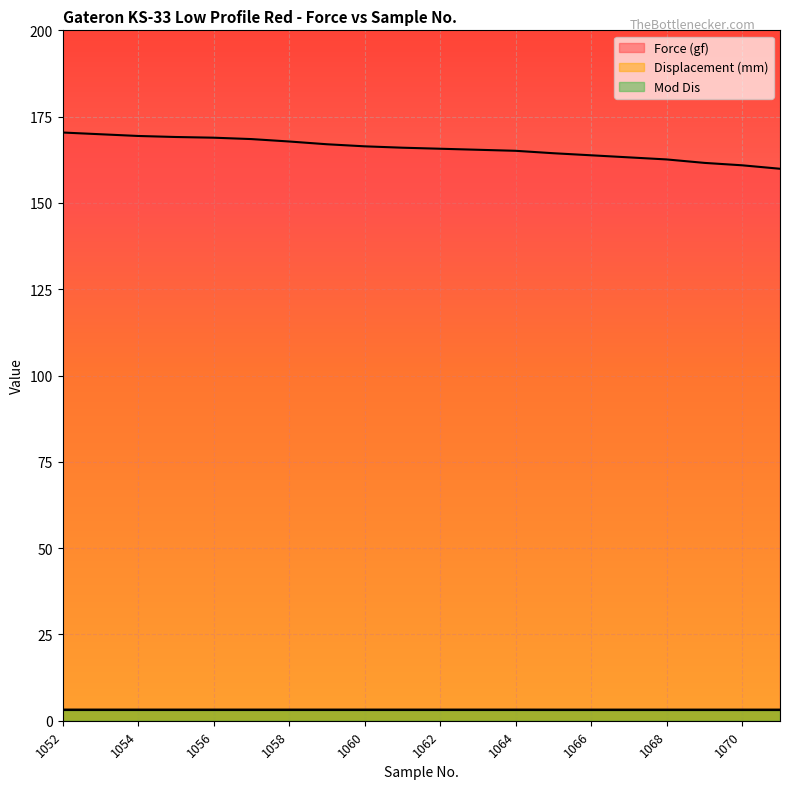

Rank the series by their maximum value, from highest to lowest.

Force (gf), Displacement (mm), Mod Dis